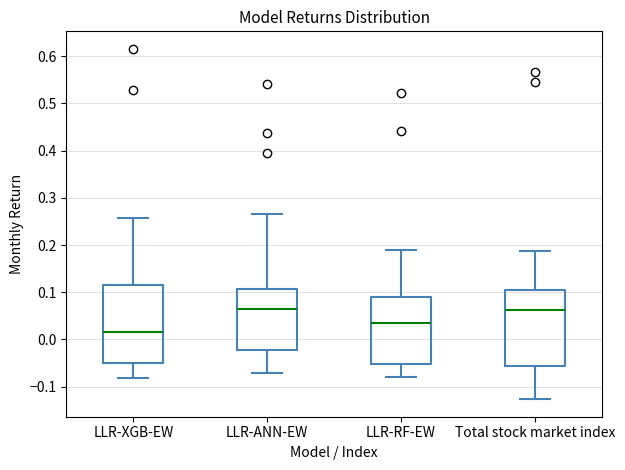

Reading left to right, read every box against the y-axis: the position of its median line, the range the box covers, and the ends of its whiskers. The values are not printed on the chart, so give them approximately, as read against the axis.

LLR-XGB-EW: median 0.02, box -0.05 to 0.12, whiskers -0.08 to 0.26
LLR-ANN-EW: median 0.06, box -0.02 to 0.11, whiskers -0.07 to 0.27
LLR-RF-EW: median 0.03, box -0.05 to 0.09, whiskers -0.08 to 0.19
Total stock market index: median 0.06, box -0.06 to 0.11, whiskers -0.13 to 0.19